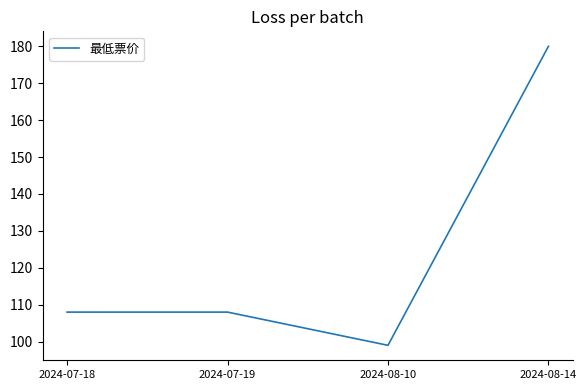

Which label corresponds to the smallest value in the chart?

2024-08-10